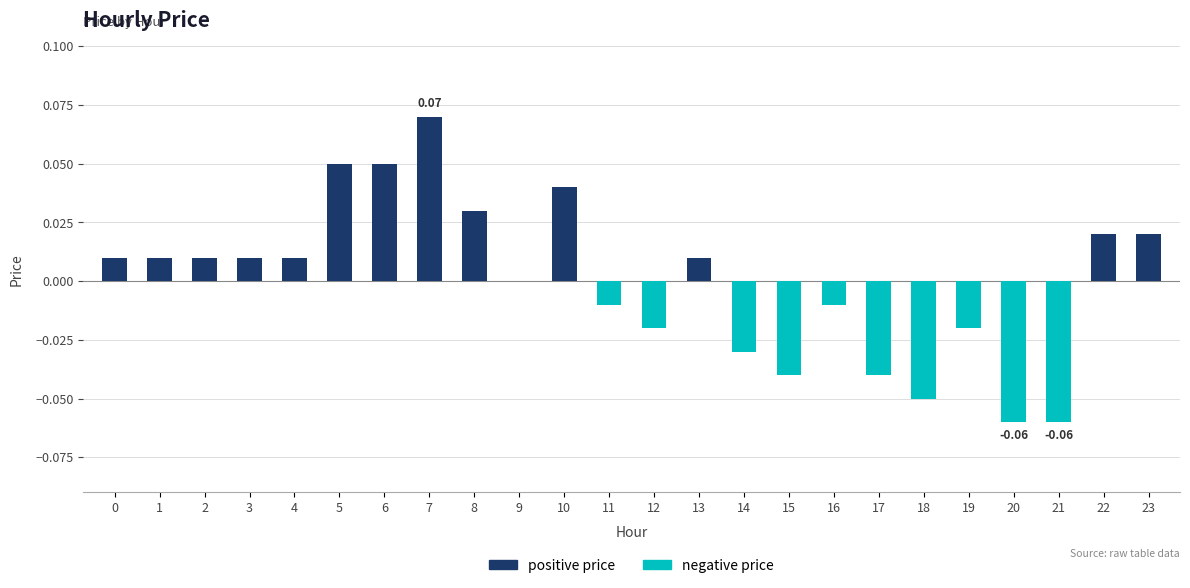

Rank the series at 22 from lowest to highest value.

negative price, positive price